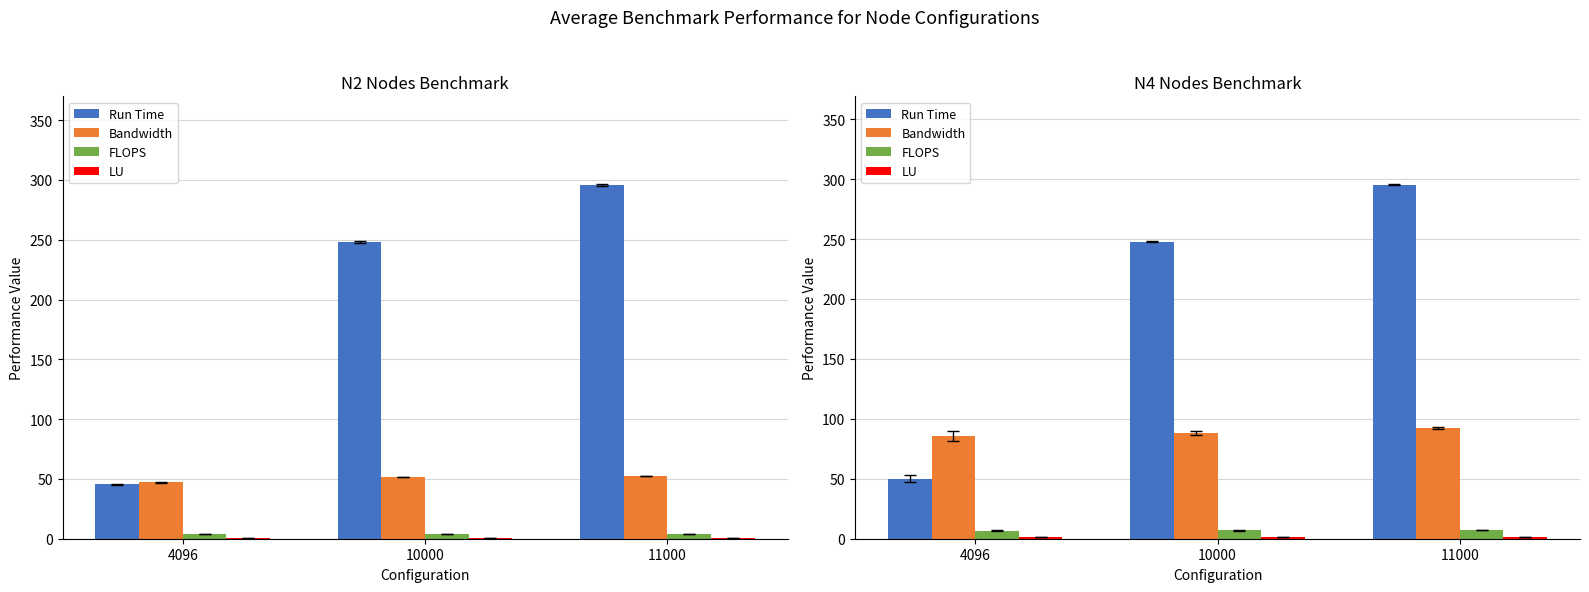

Which series has the largest total across all categories?

Run Time